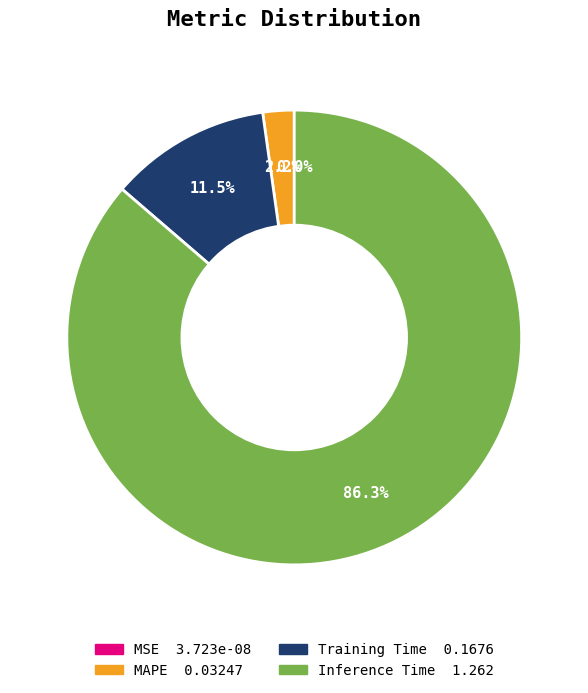

Does any single category account for the majority?

Yes